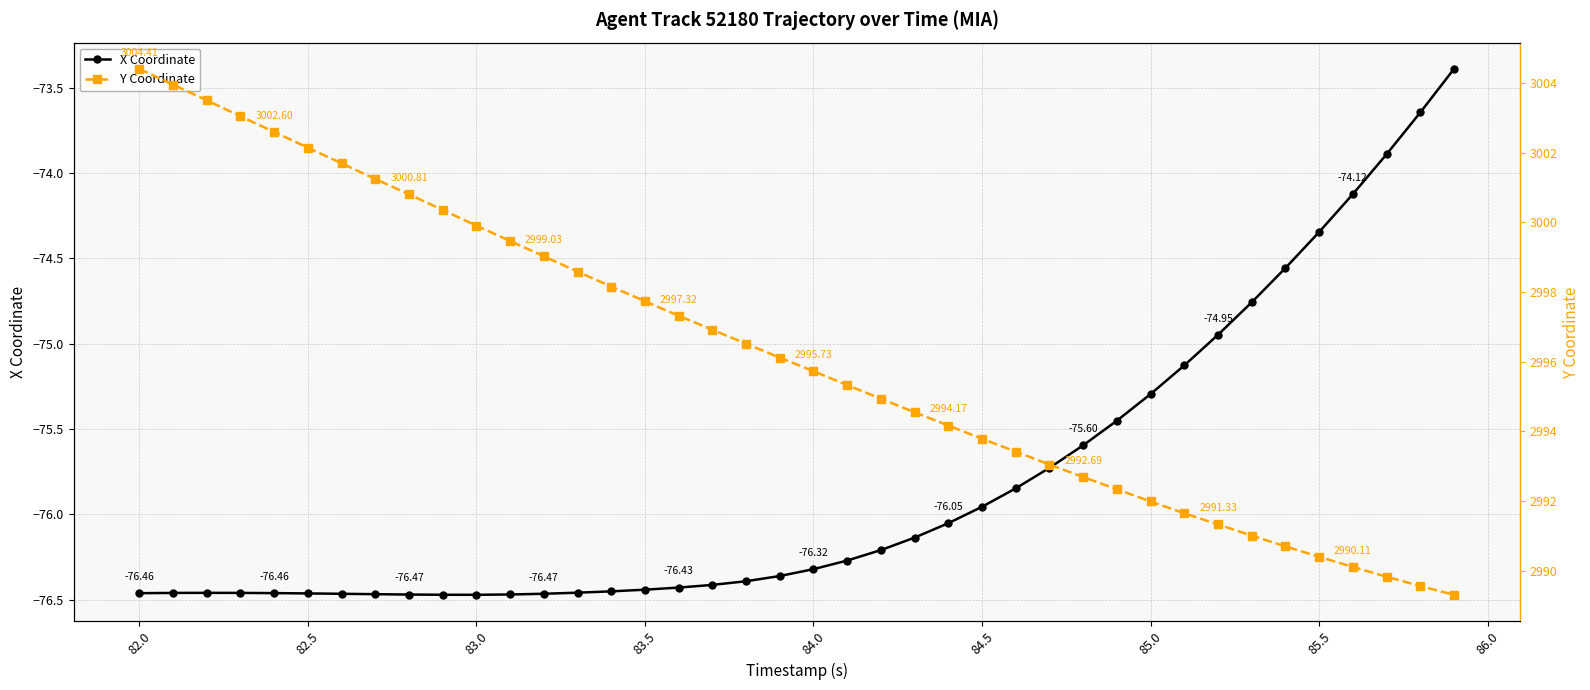

True or false: X Coordinate and Y Coordinate intersect in this chart.

False